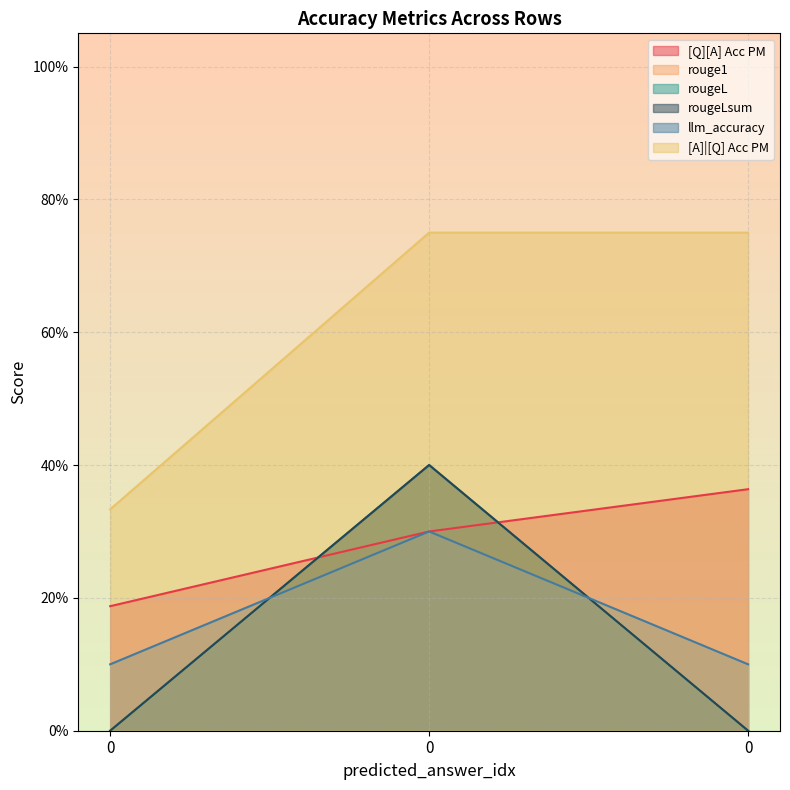

What is the difference between the highest and lowest values at 0?

0.3